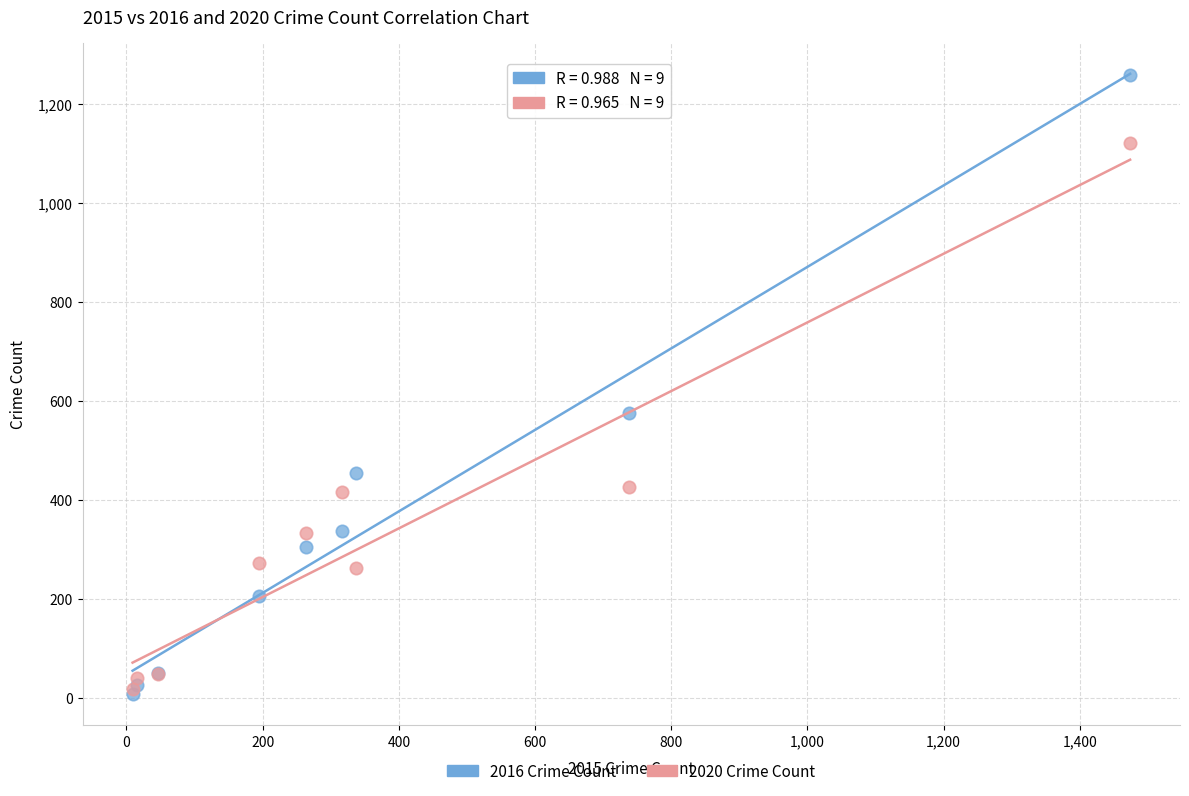

What are all the series names shown in the legend?

2016 Crime Count, 2020 Crime Count